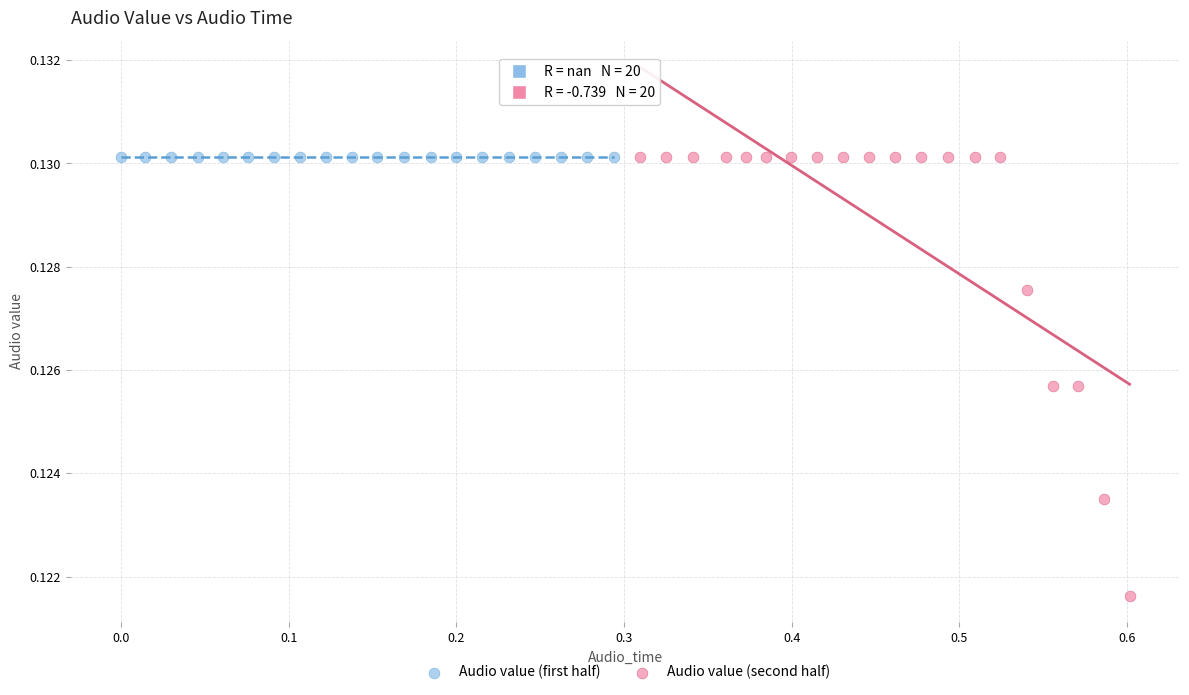

Which series contains the lowest Y value?

Audio value (second half)